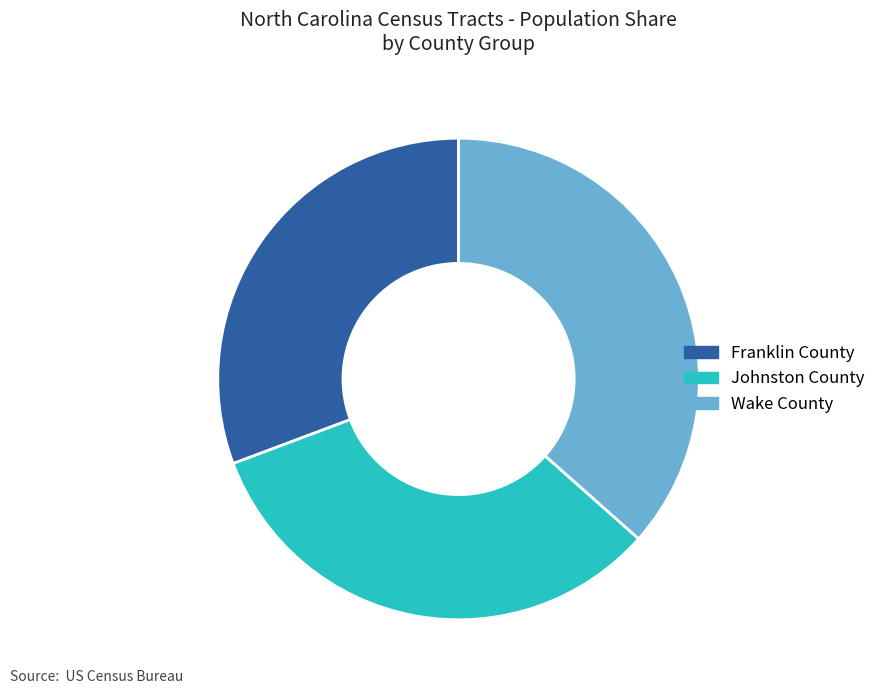

Is the sum of Wake County and Franklin County greater than half?

Yes